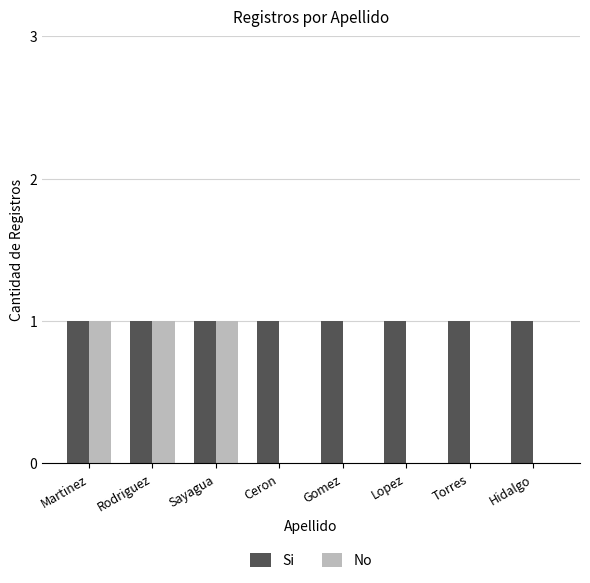

Which series has the largest range (max minus min)?

No